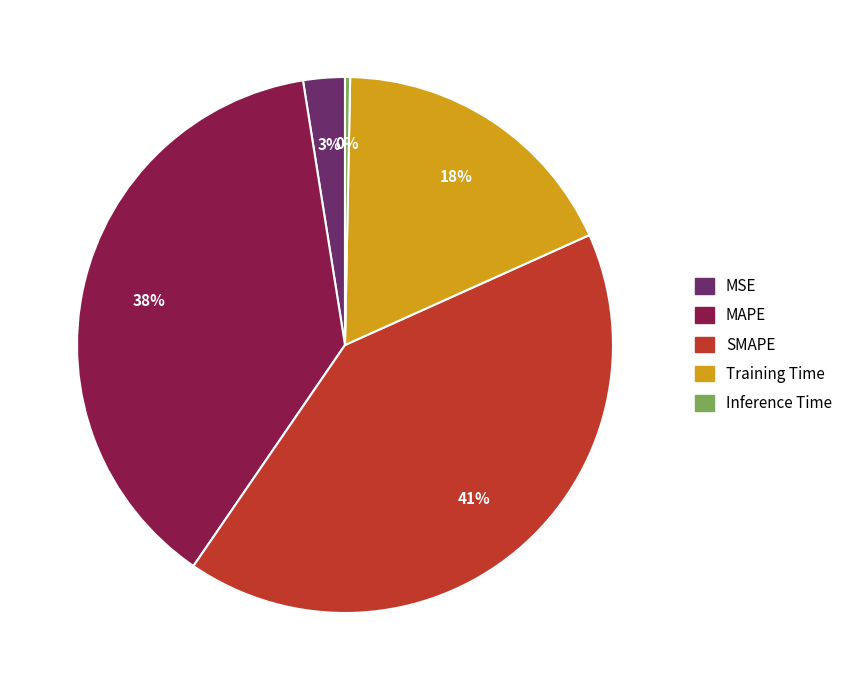

Rank the categories by value from highest to lowest.

SMAPE, MAPE, Training Time, MSE, Inference Time